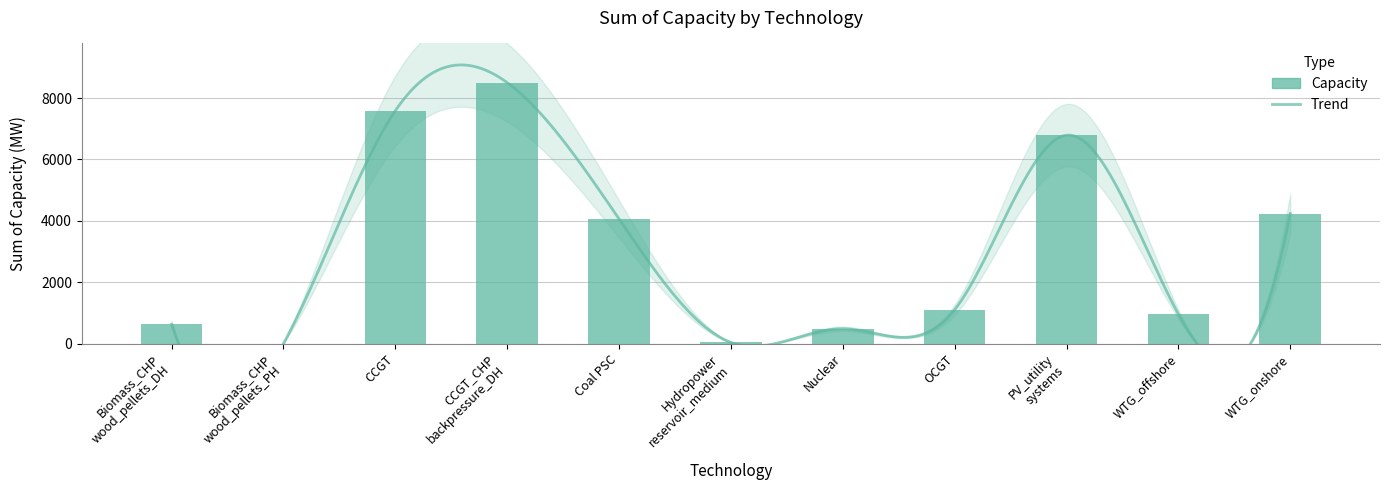

How many data points does each series have?

11